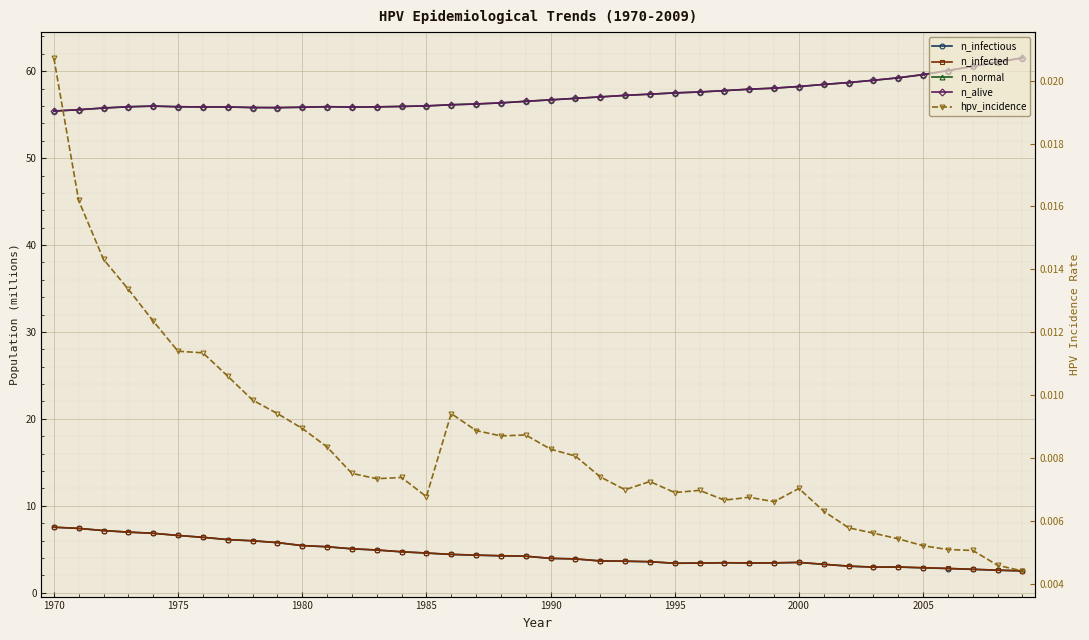

At how many categories does at least one series exceed 50?

40